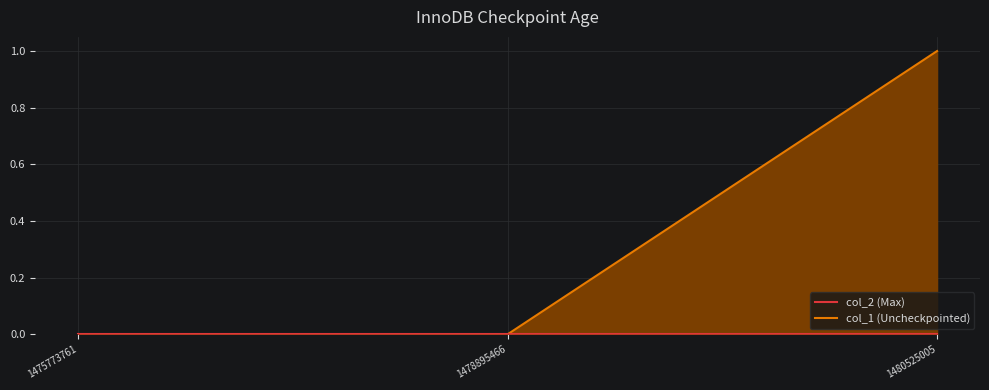

Reading right to left, extract all data points from this chart.

col_1_line: 1480525005=1	1478895466=0	1475773761=0
col_2_line: 1480525005=0	1478895466=0	1475773761=0